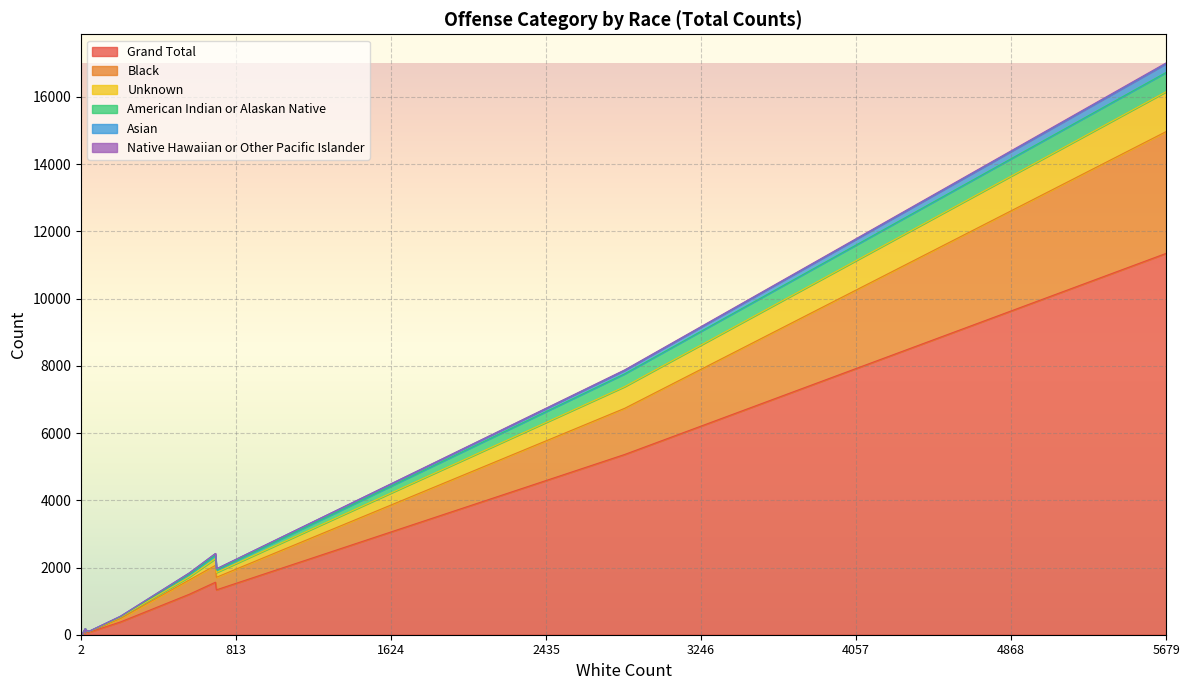

True or false: Native Hawaiian or Other Pacific Islander has more than 1 interior local peaks.

True